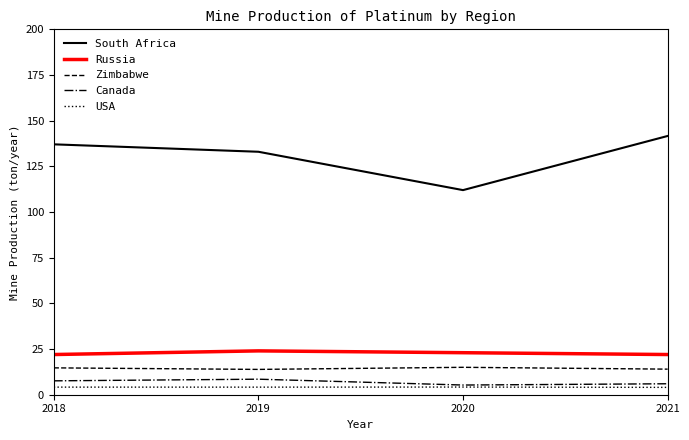

What is the difference between the highest and lowest values at 2021?

137.6